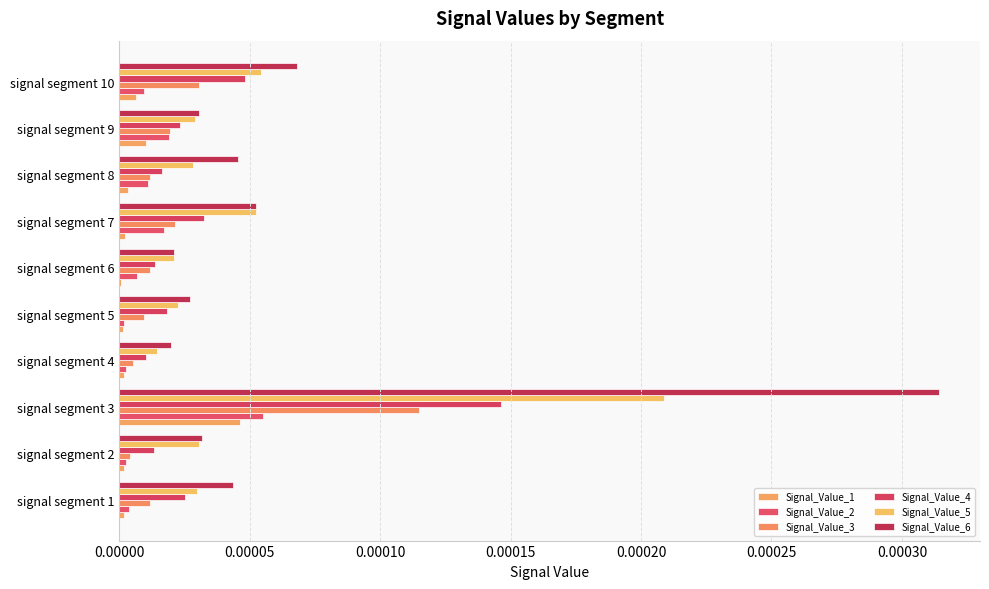

How many data points does each series have?

10